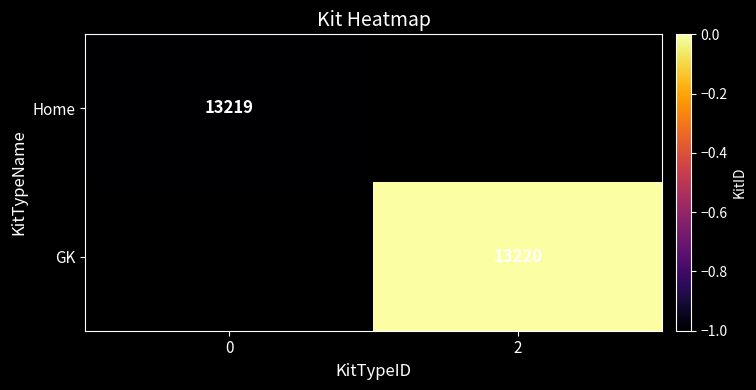

How many categories are shown in the chart?

2